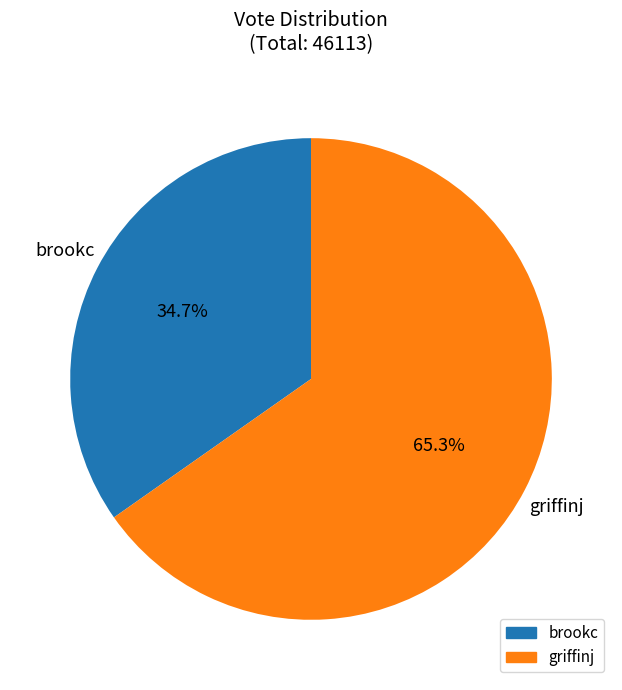

Rank the categories by value from highest to lowest.

griffinj, brookc